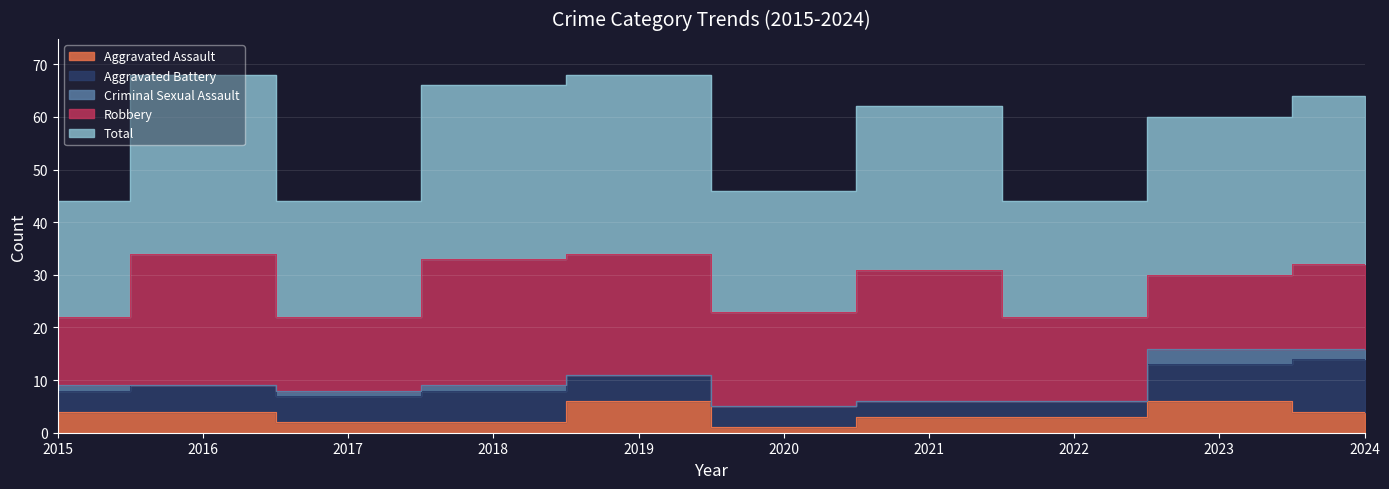

Which series has the largest range (max minus min)?

Robbery